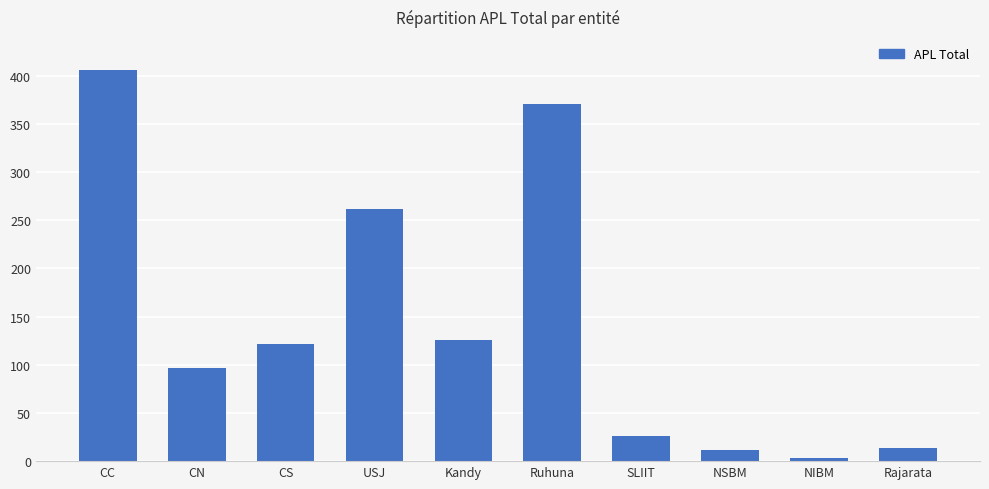

How many data points does each series have?

10